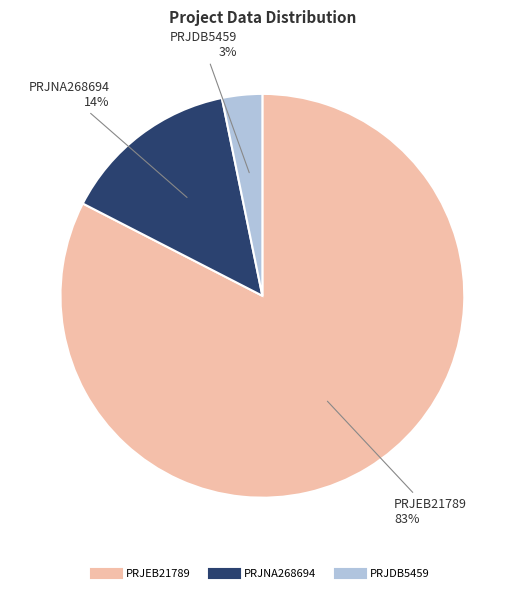

How many slices are in this pie chart?

3